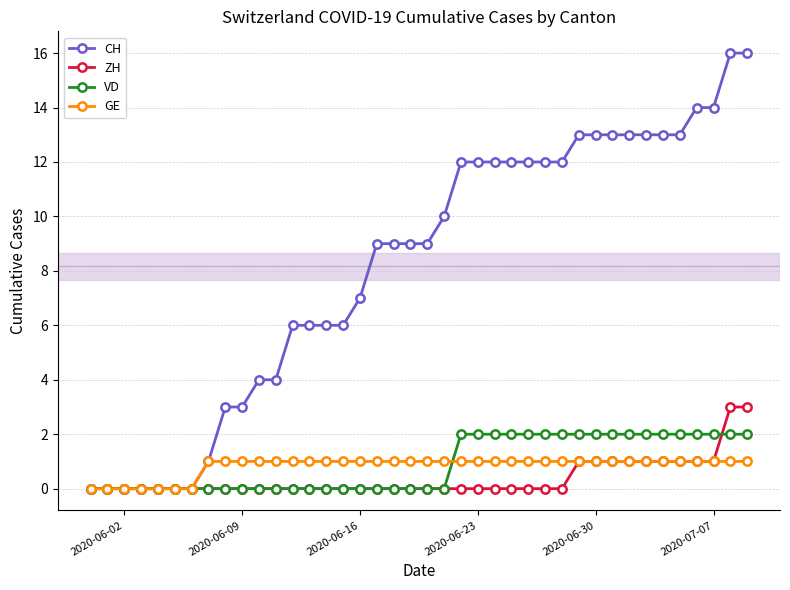

What is the maximum value shown in the chart?

16